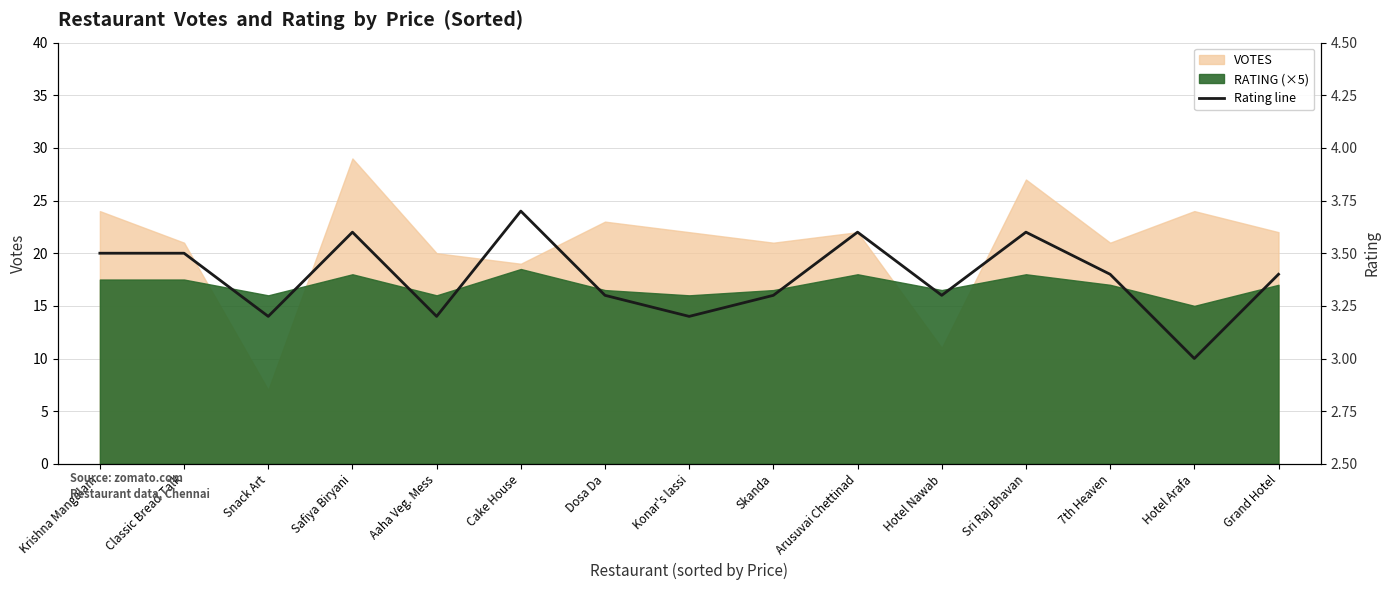

Rank the categories by value from highest to lowest.

Cake House, Safiya Biryani, Arusuvai Chettinad, Sri Raj Bhavan, Krishna Mangalam, Classic Bread Talk, 7th Heaven, Grand Hotel, Dosa Da, Skanda, Hotel Nawab, Snack Art, Aaha Veg. Mess, Konar's lassi, Hotel Arafa